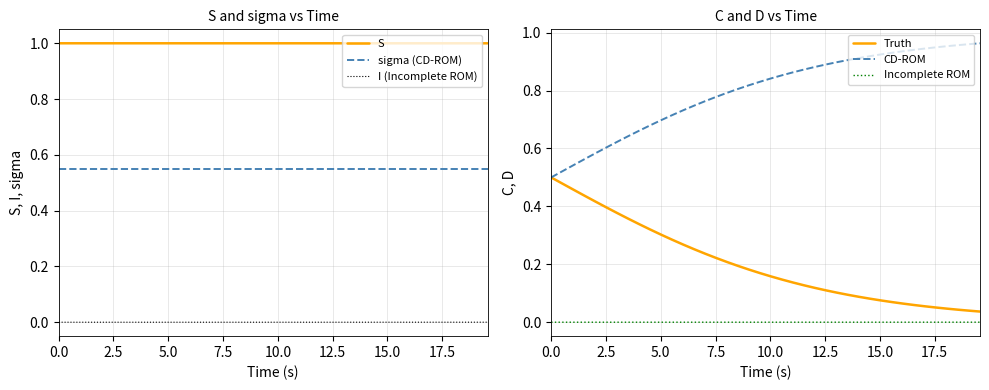

True or false: sigma (CD-ROM) and I (Incomplete ROM) intersect in this chart.

False